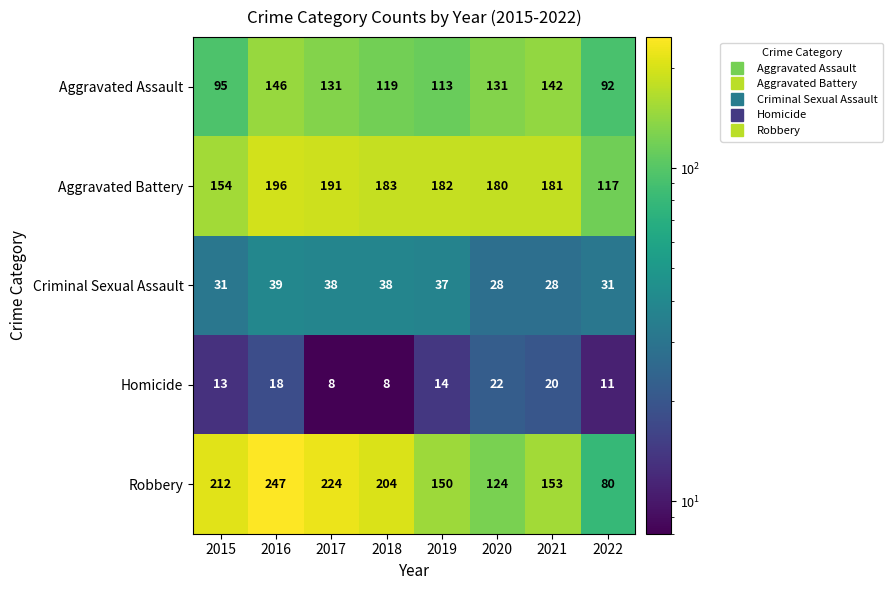

Count the number of categories in the chart.

8